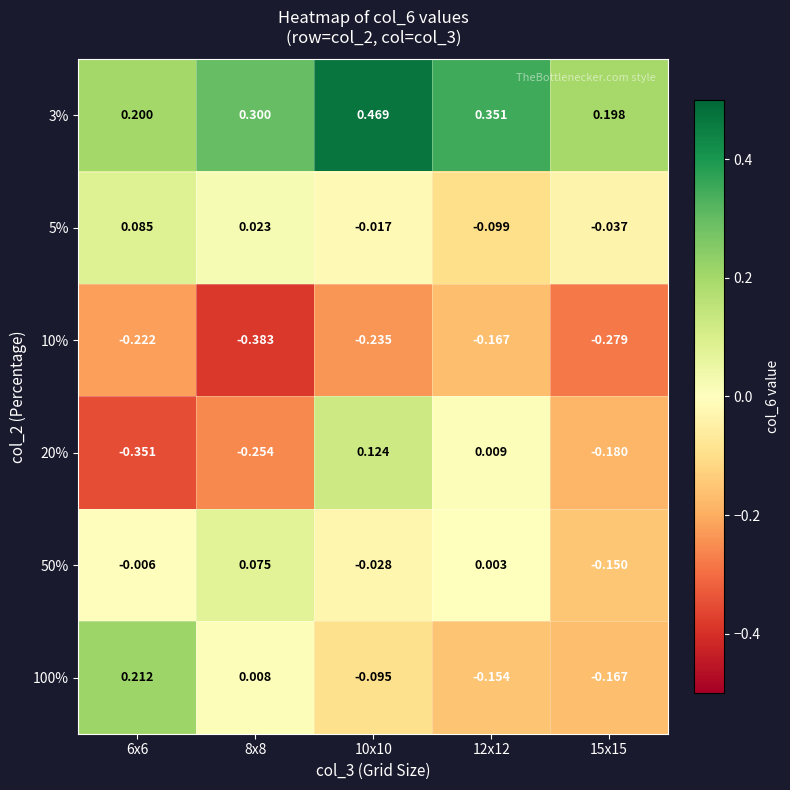

Count the number of data series in this chart.

6